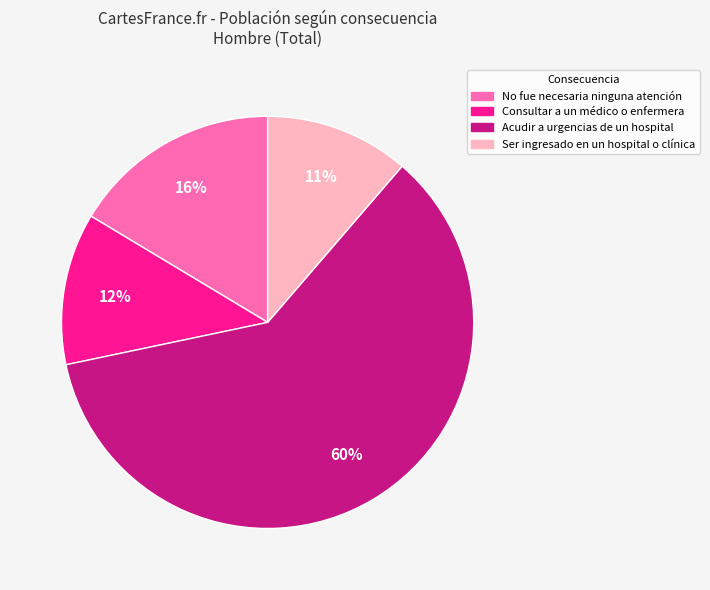

Does any single category account for the majority?

Yes